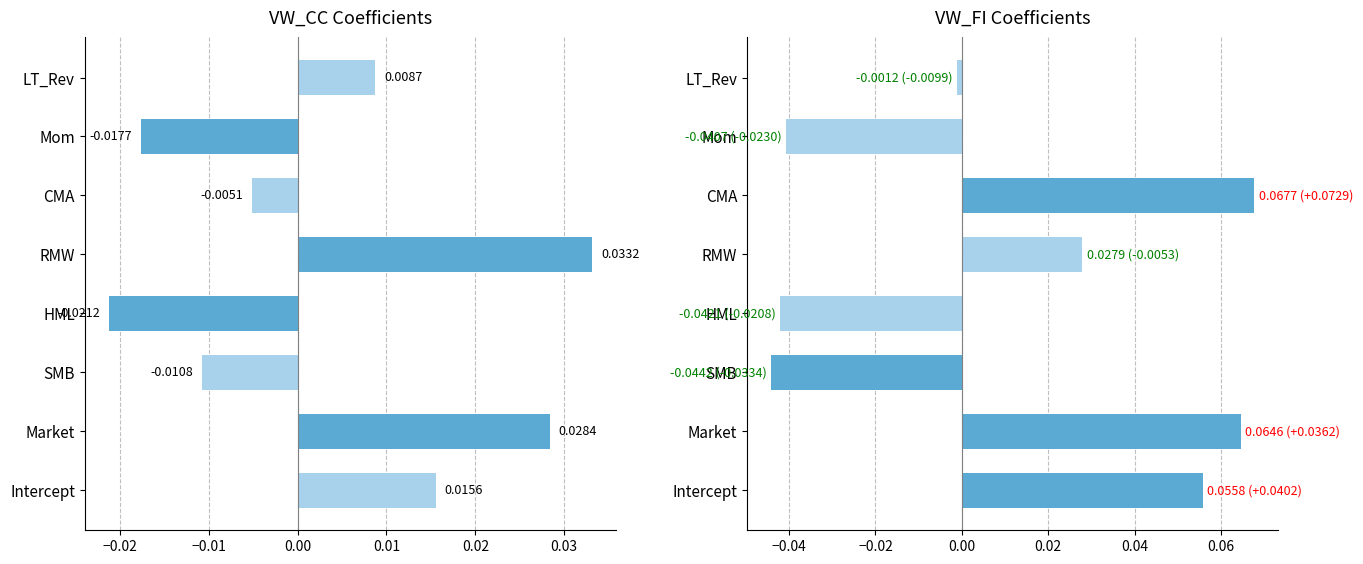

Reading left to right, extract all data points from this chart.

VW_CC: 0.0	0.0	-0.0	-0.0	0.0	-0.0	-0.0	0.0
VW_FI: 0.1	0.1	-0.0	-0.0	0.0	0.1	-0.0	-0.0